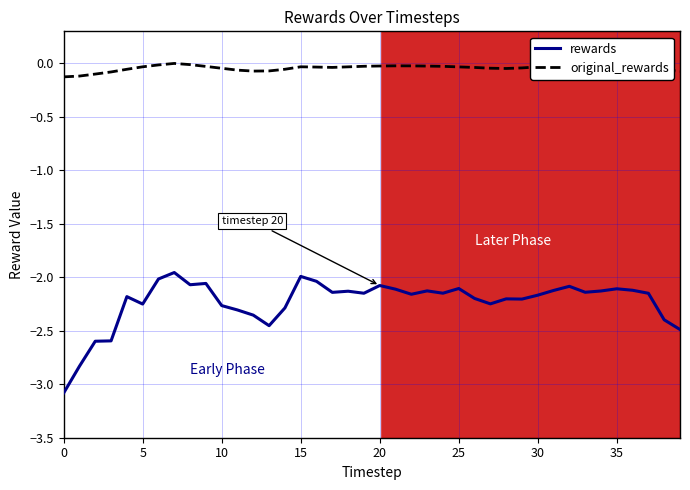

Which series has the largest total across all categories?

original_rewards